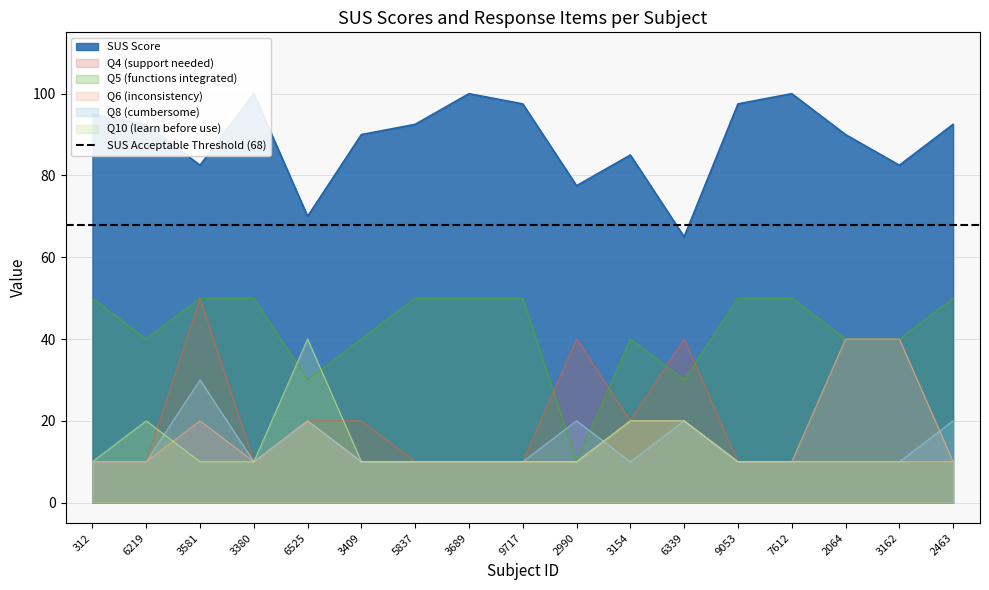

Read the Q5 (functions integrated) value at 2064.

40